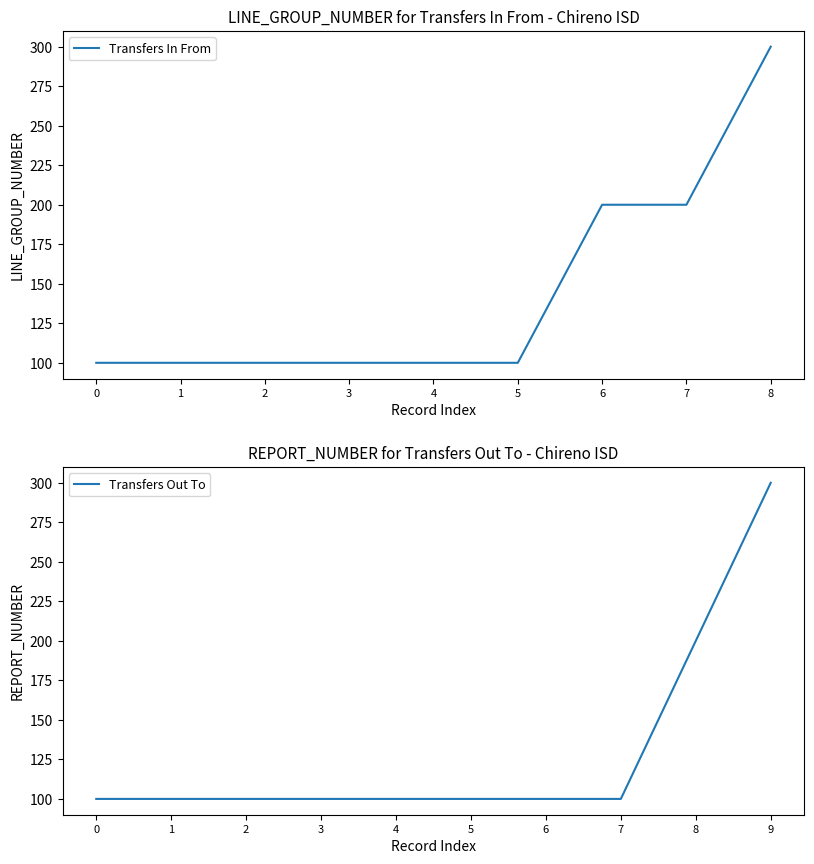

How many categories are shown in the chart?

9